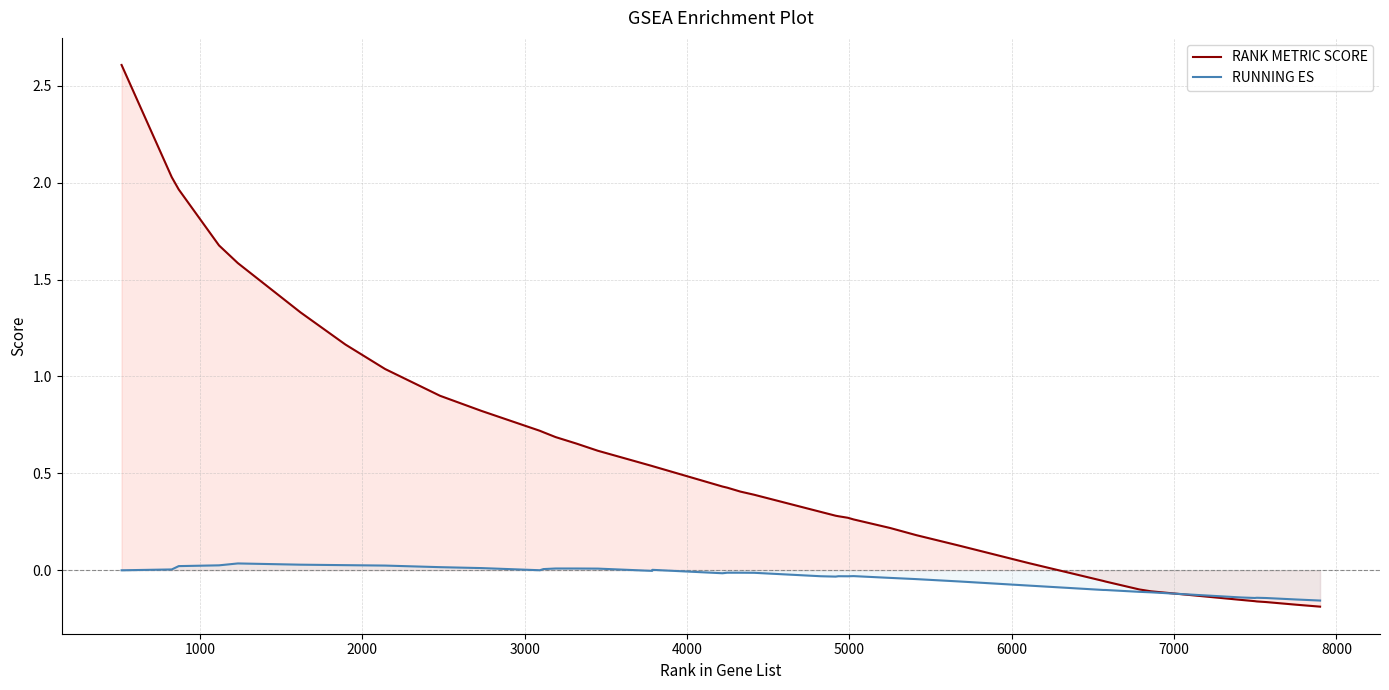

Which series has the largest total across all categories?

RANK METRIC SCORE